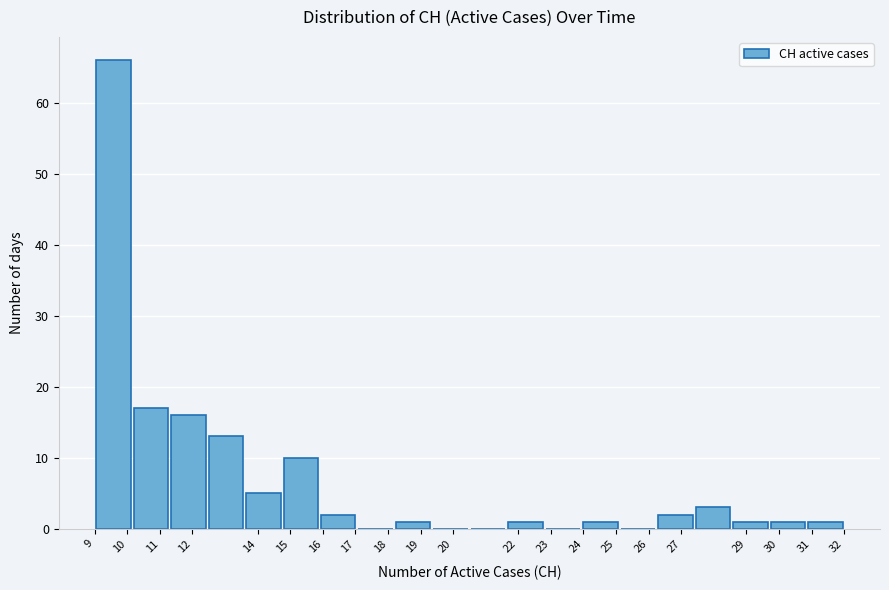

Reading left to right, transcribe this chart: for each bar, give the range it covers on the x-axis and its height. Neither the bar edges nor the heights are printed on the chart, so give them approximately, as read against the axes.

9.00 to 10.15: 66
10.15 to 11.30: 17
11.30 to 12.45: 16
12.45 to 13.60: 13
13.60 to 14.75: 5
14.75 to 15.90: 10
15.90 to 17.05: 2
17.05 to 18.20: 0
18.20 to 19.35: 1
19.35 to 20.50: 0
20.50 to 21.65: 0
21.65 to 22.80: 1
22.80 to 23.95: 0
23.95 to 25.10: 1
25.10 to 26.25: 0
26.25 to 27.40: 2
27.40 to 28.55: 3
28.55 to 29.70: 1
29.70 to 30.85: 1
30.85 to 32.00: 1